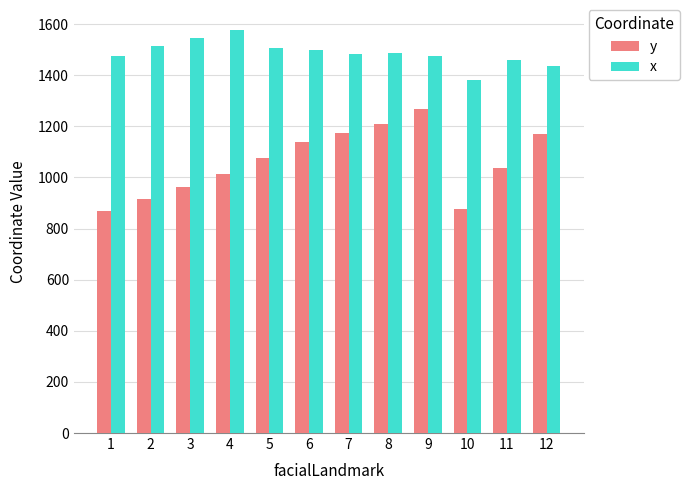

Are the bars grouped side by side (vs. stacked)?

Yes